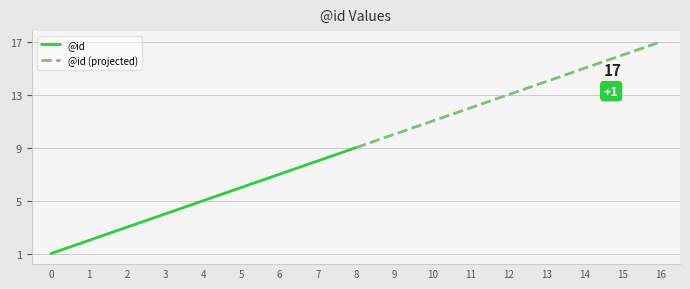

Which has a higher value, 5 or 2?

5